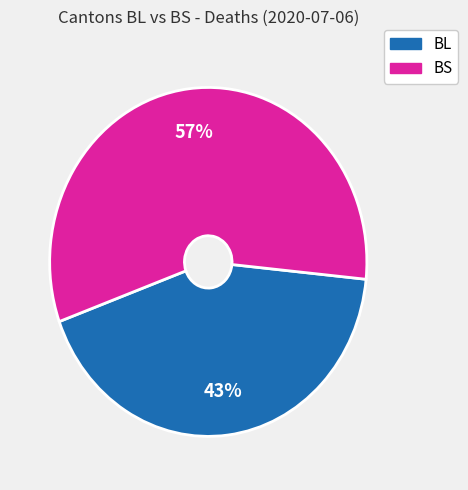

Which has a higher value, BL or BS?

BS